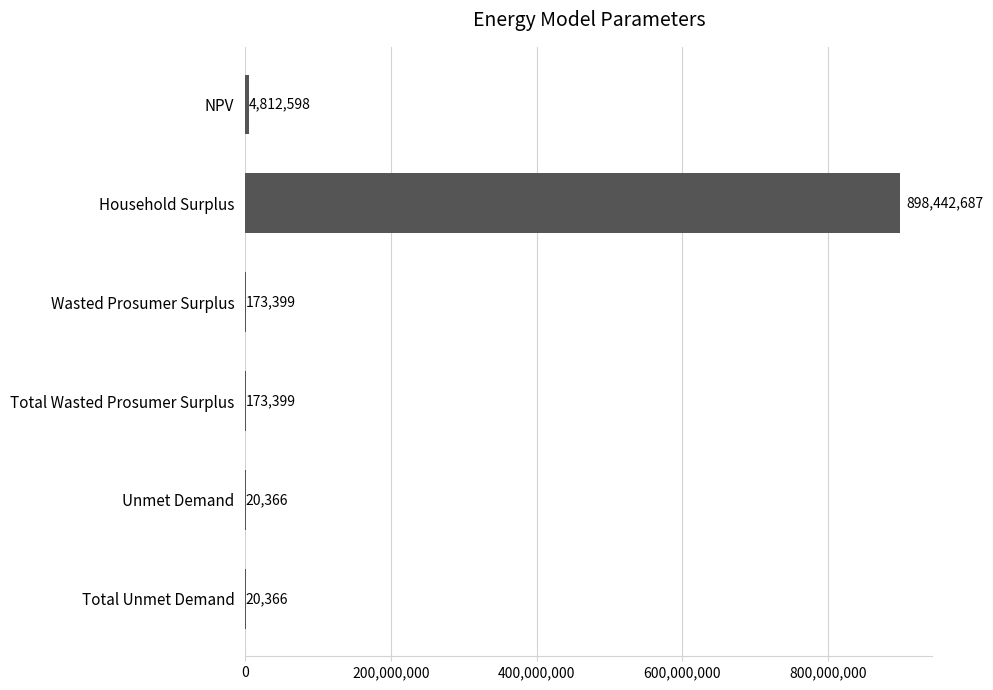

The value at Total Unmet Demand is 20366.2. True or false?

True